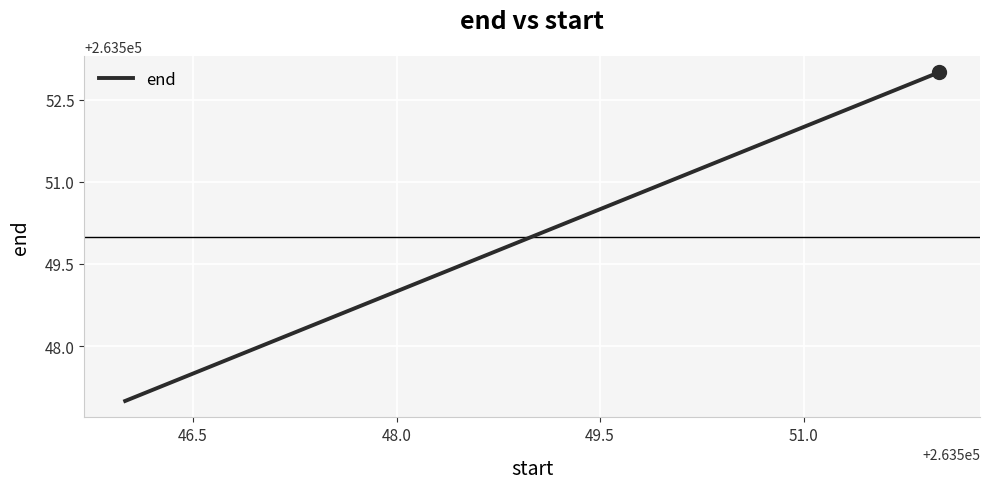

What is the smallest value displayed?

263547